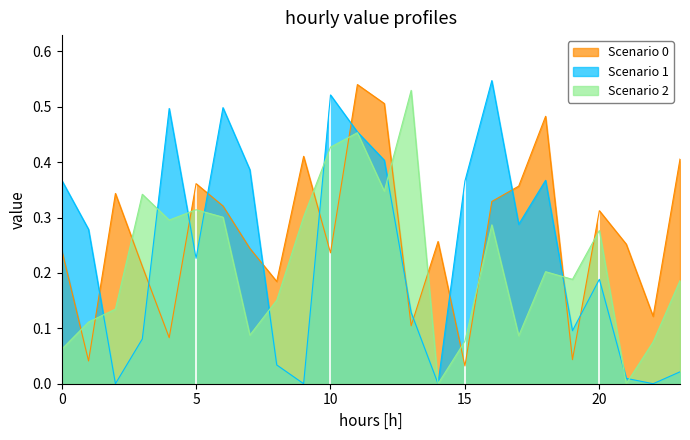

How many lines are shown in the chart?

3